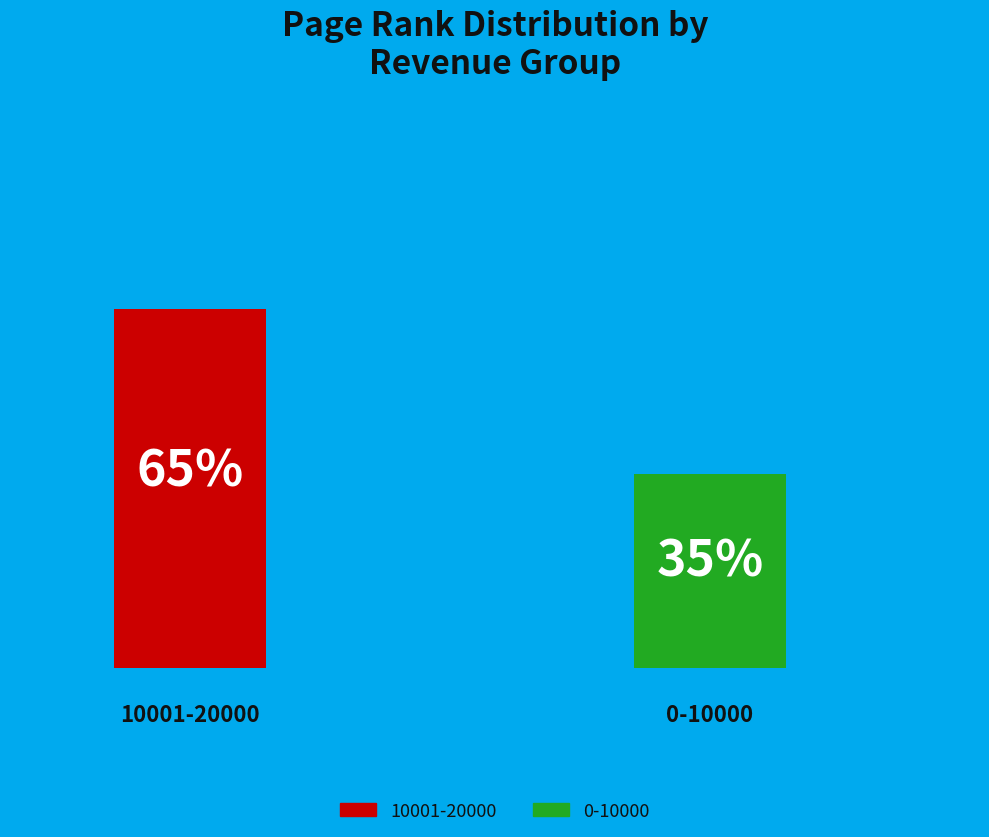

To the nearest percent, what portion does 10001-20000 represent?

65%